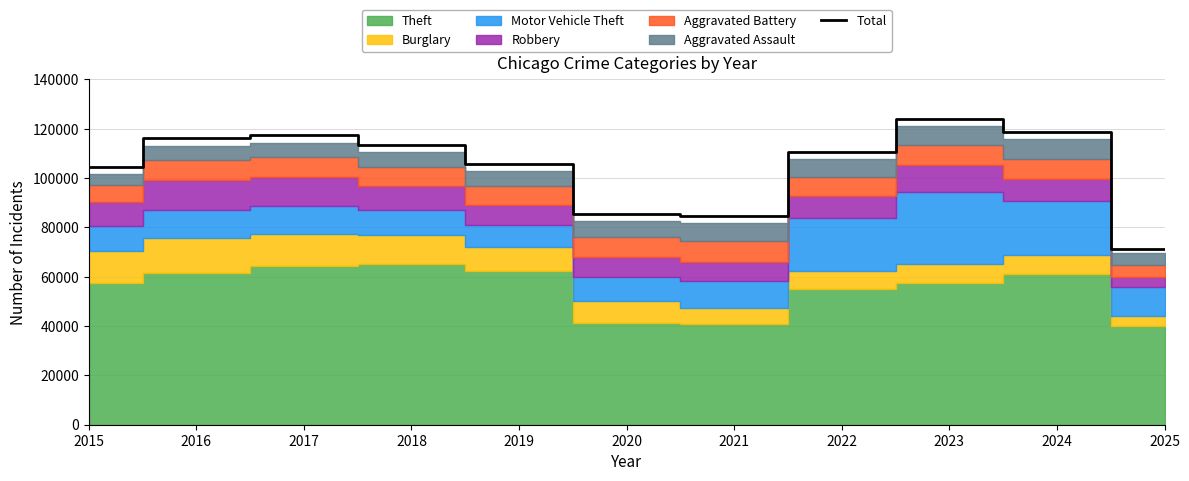

At which label is the value closest to 97709?

2015